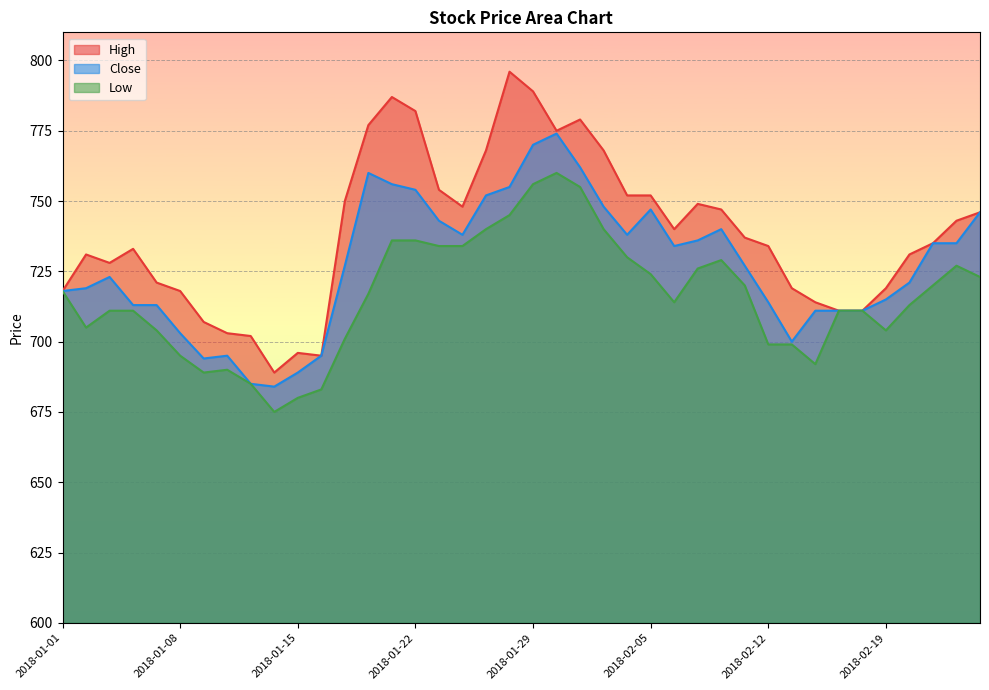

What is the maximum value shown in the chart?

796